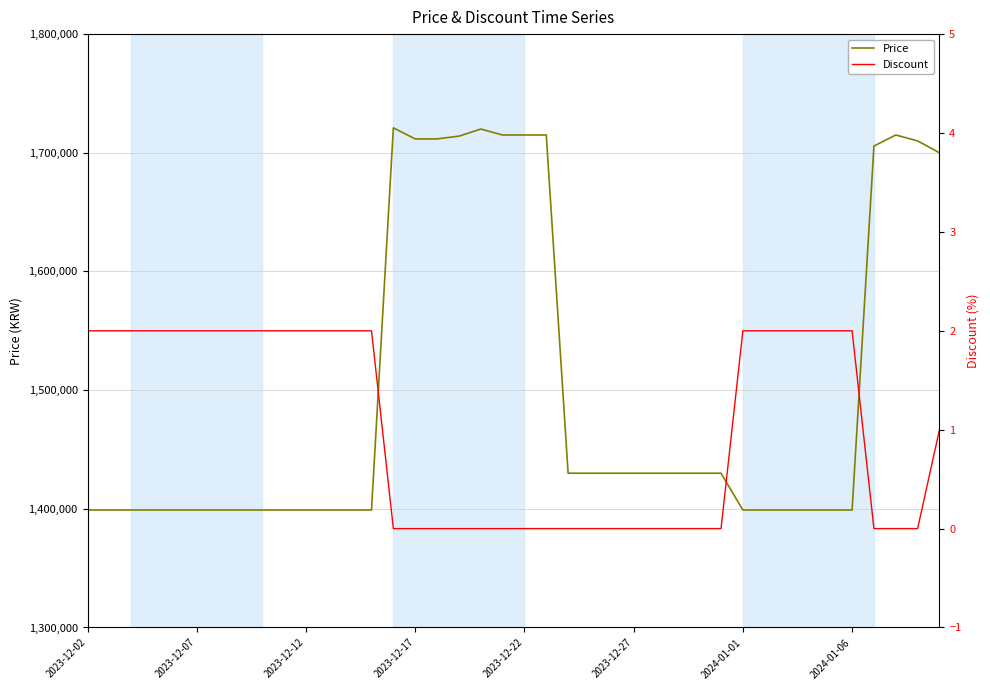

Reading left to right, what are all the values shown in this chart?

Price: 1399000	1399000	1399000	1399000	1399000	1399000	1399000	1399000	1399000	1399000	1399000	1399000	1399000	1399000	1721000	1711700	1711700	1714000	1720000	1715000	1715000	1715000	1430000	1430000	1430000	1430000	1430000	1430000	1430000	1430000	1399000	1399000	1399000	1399000	1399000	1399000	1705700	1715000	1710000	1700000
Discount: 2	2	2	2	2	2	2	2	2	2	2	2	2	2	0	0	0	0	0	0	0	0	0	0	0	0	0	0	0	0	2	2	2	2	2	2	0	0	0	1